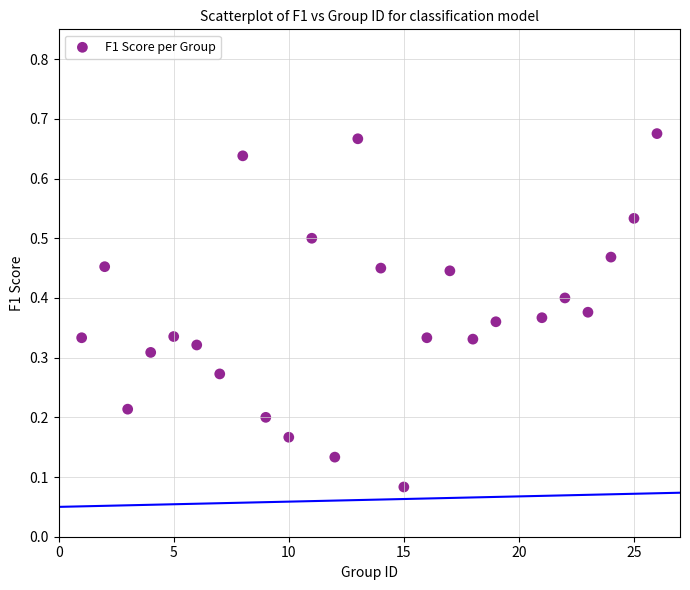

What is the range of X values (max minus min)?

25.0